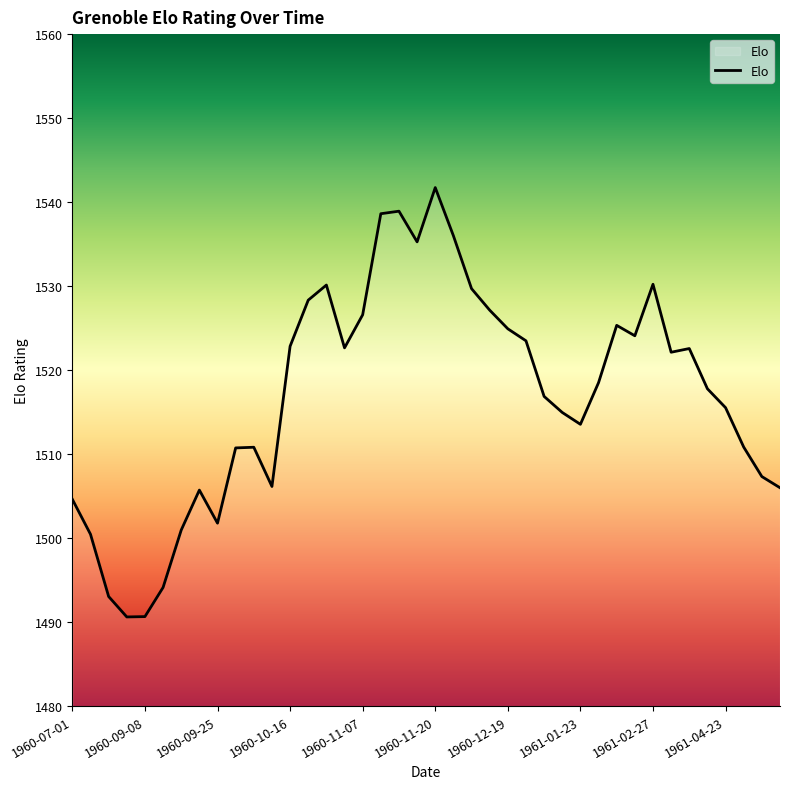

What is the maximum value shown in the chart?

1541.7